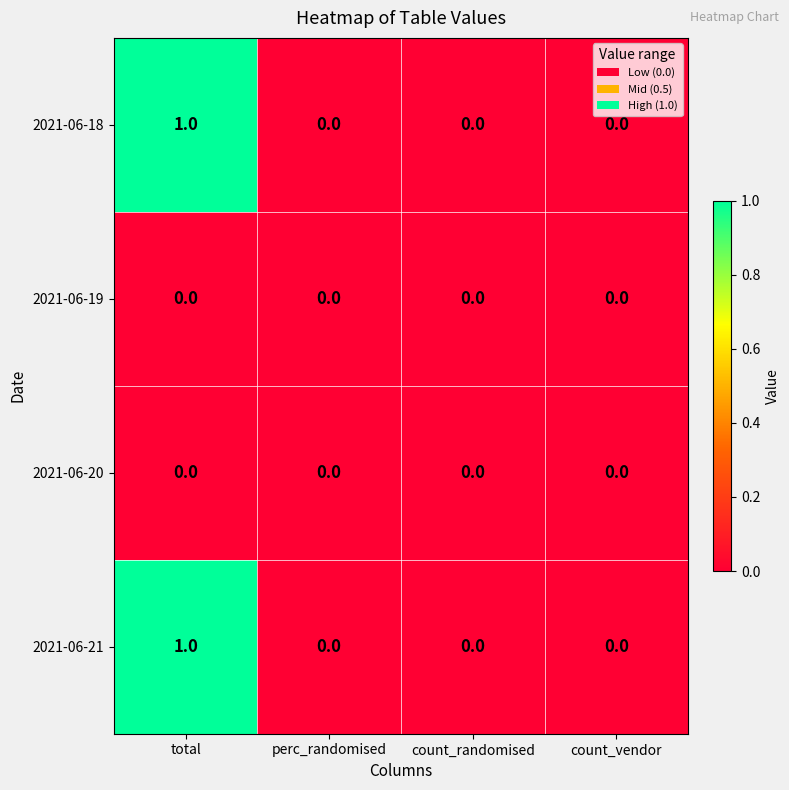

At which category does the chart reach its peak across all series?

total